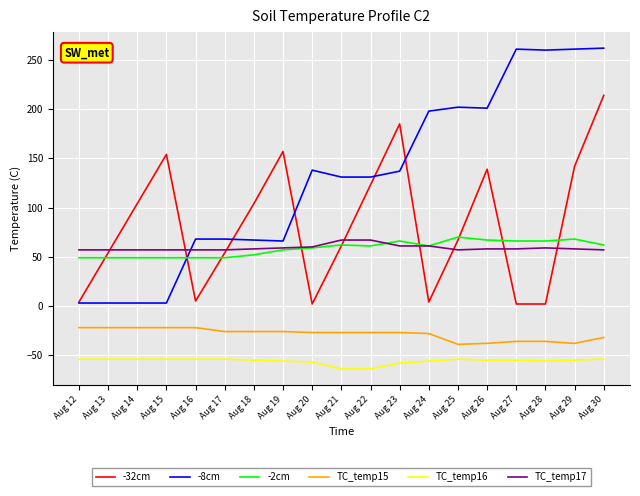

Does the chart display data point markers on the line(s)?

No